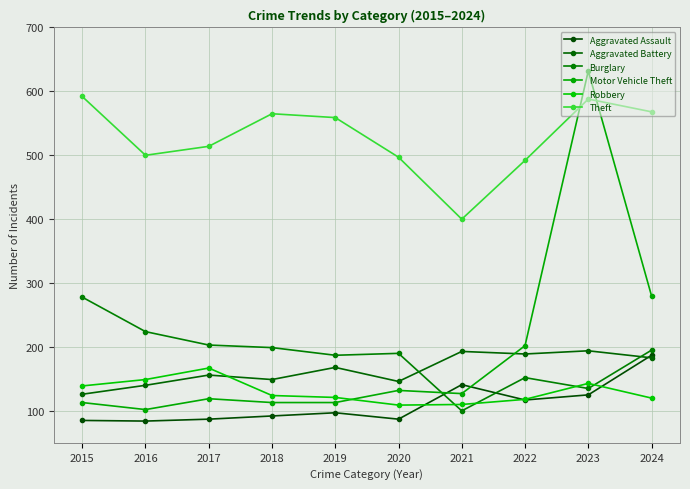

What is the total value across all series at 2021?

1071